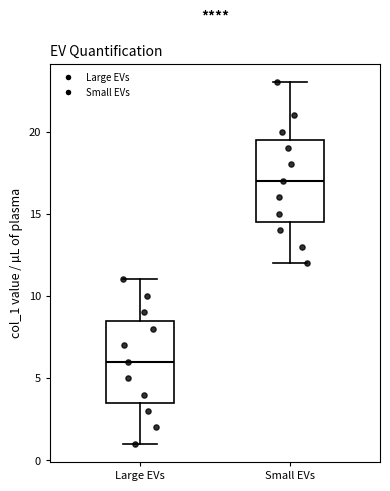

Which box has the lowest median line?

Large EVs